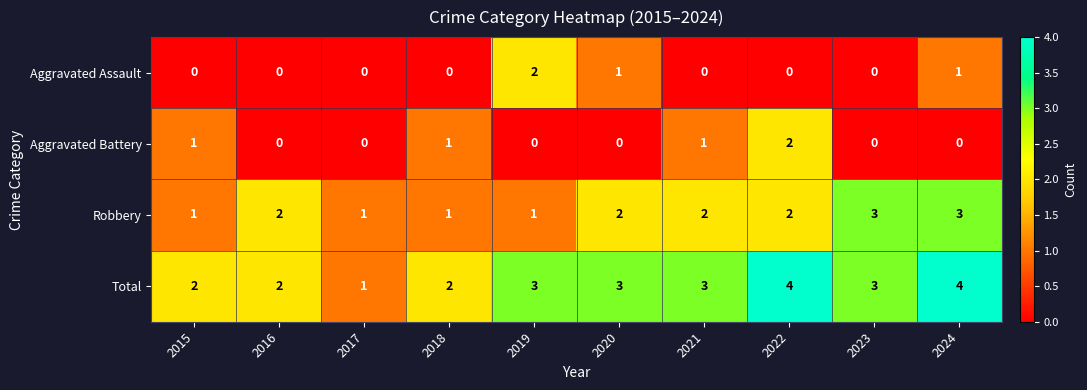

What is the difference between the maximum and minimum values in the Total series?

3